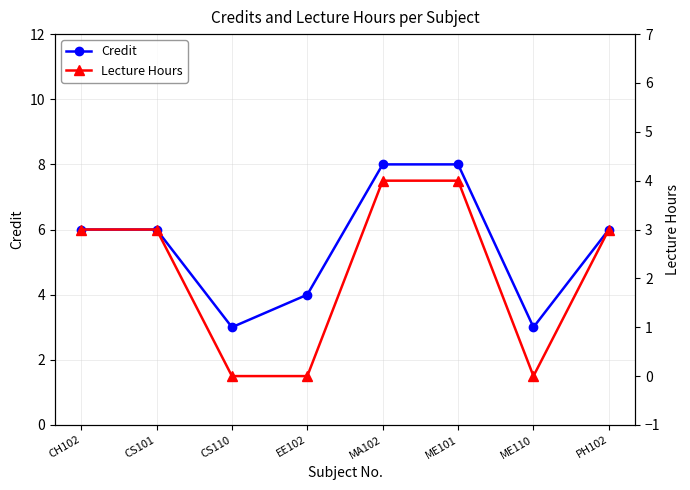

Reading right to left, extract all data points from this chart.

Credit: PH102=6	ME110=3	ME101=8	MA102=8	EE102=4	CS110=3	CS101=6	CH102=6
Lecture Hours: PH102=3	ME110=0	ME101=4	MA102=4	EE102=0	CS110=0	CS101=3	CH102=3